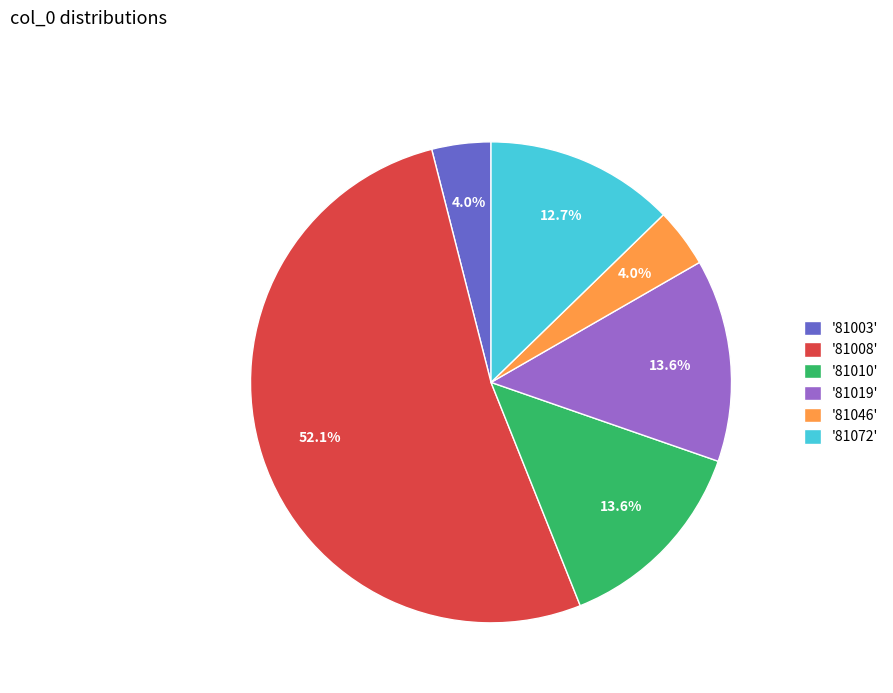

What portion of the pie excludes '81003'?

96.0%